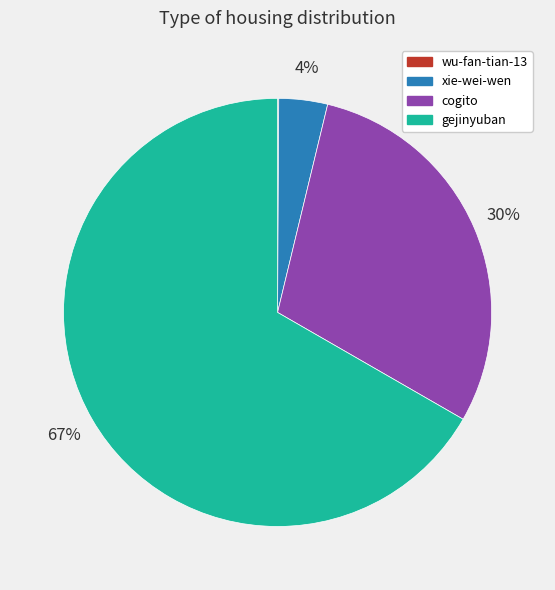

To the nearest percent, what is the difference between the cogito and gejinyuban slice percentages?

37%